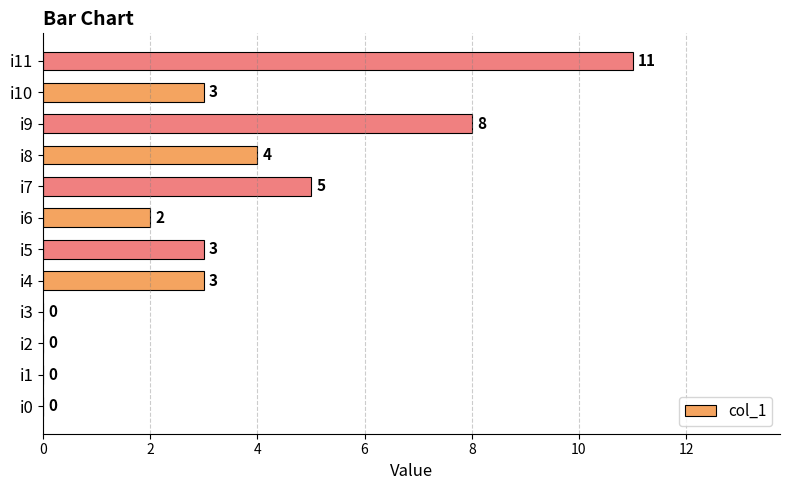

Are the bars grouped side by side (vs. stacked)?

No